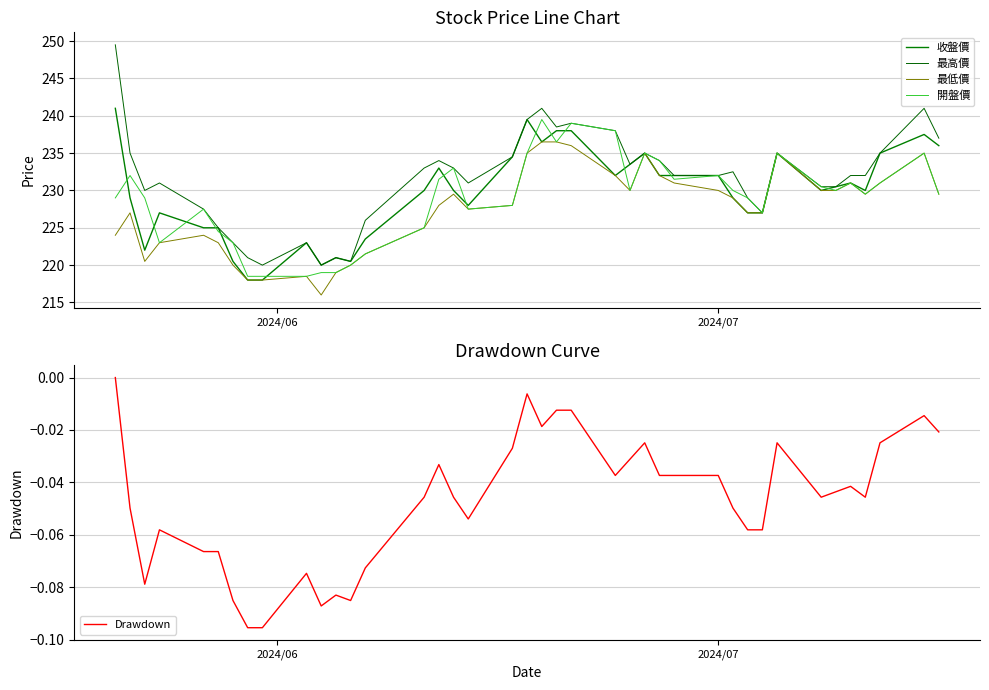

Which series has the widest spread of values?

最高價